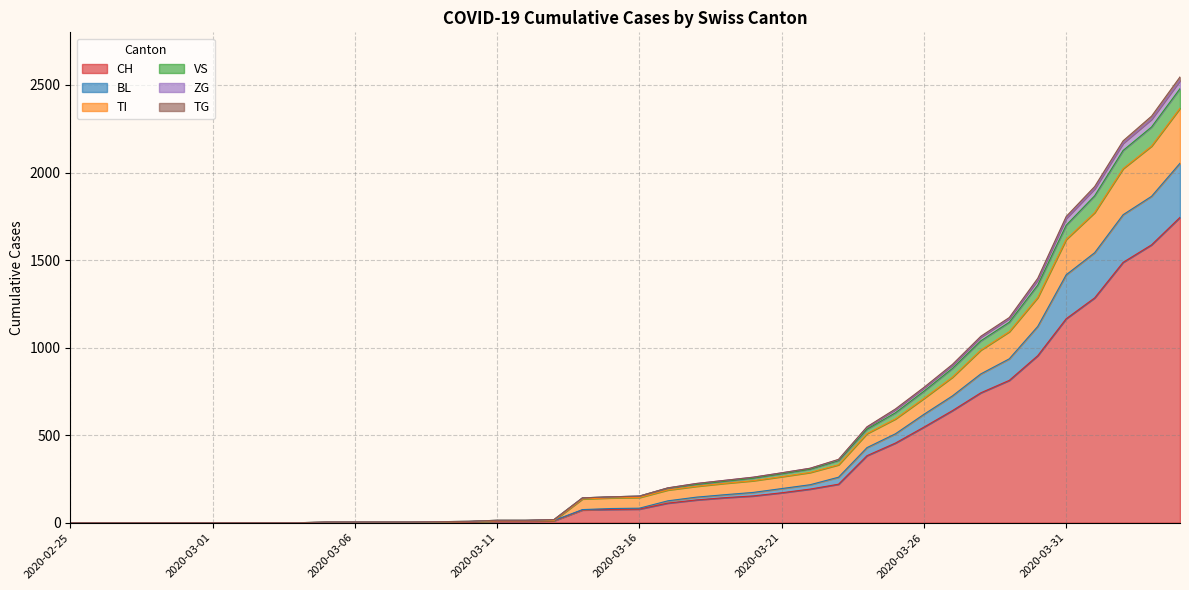

True or false: CH and BL intersect in this chart.

False